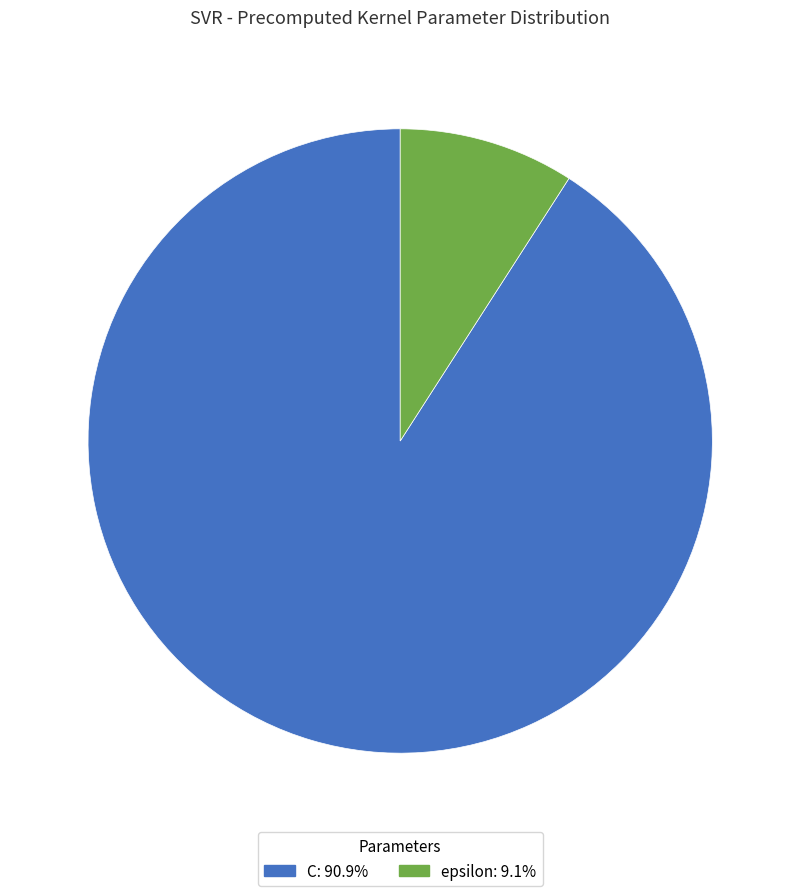

Which has a higher value, epsilon or C?

C